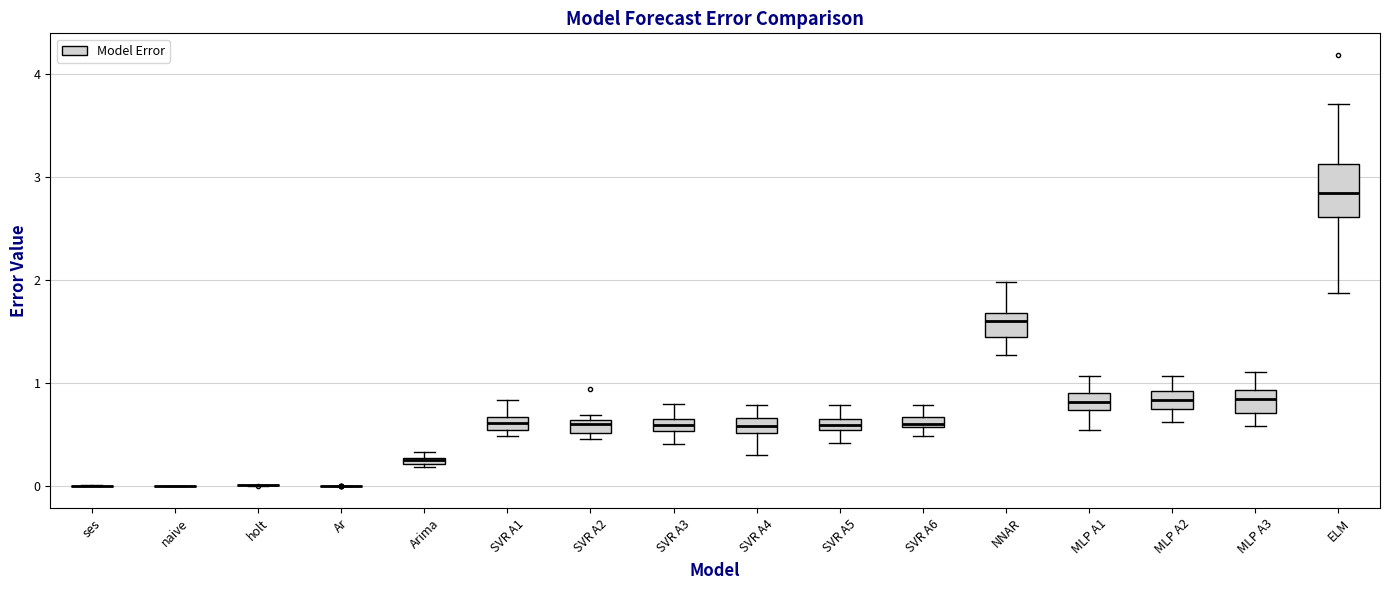

Where is the upper edge of the box for SVR A3 on the y-axis? The values are not printed on the chart, so give them approximately, as read against the axis.

0.7